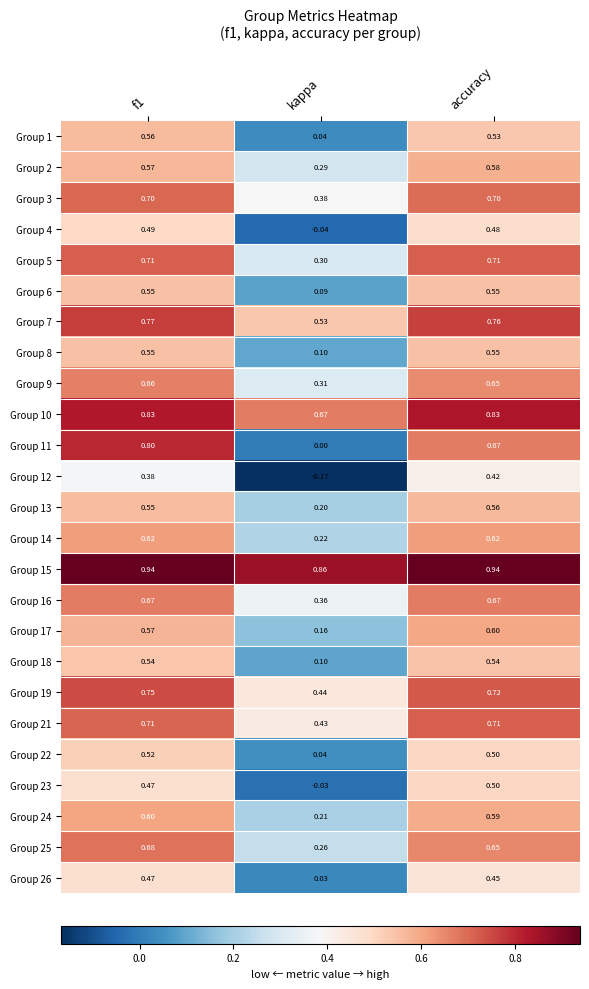

Count the number of categories in the chart.

3